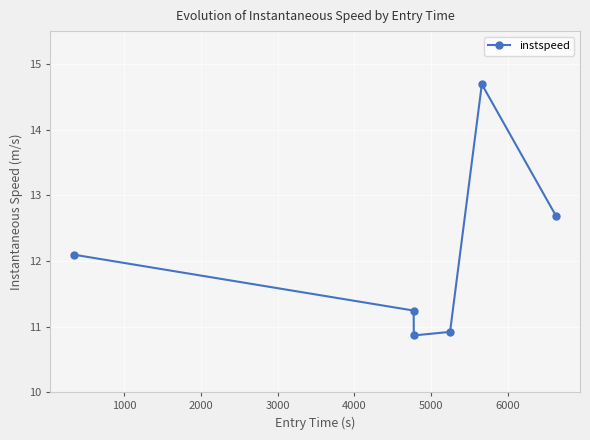

How many interior local peaks (higher than both neighbors) does the data have?

1